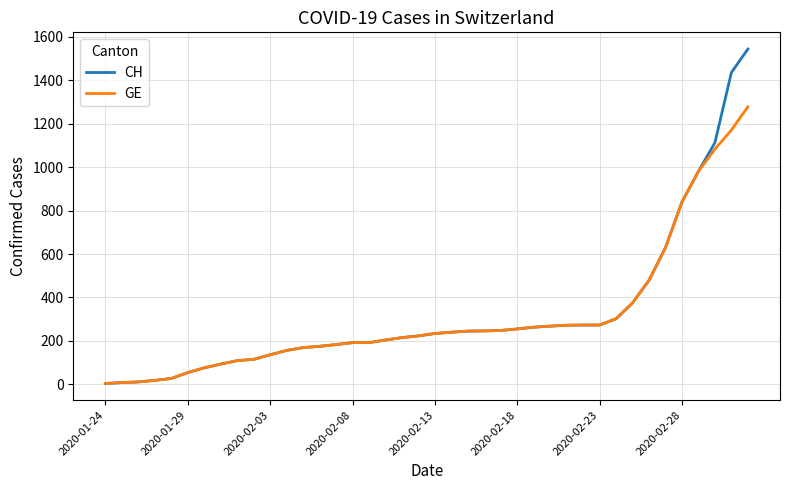

Which series has the largest range (max minus min)?

CH